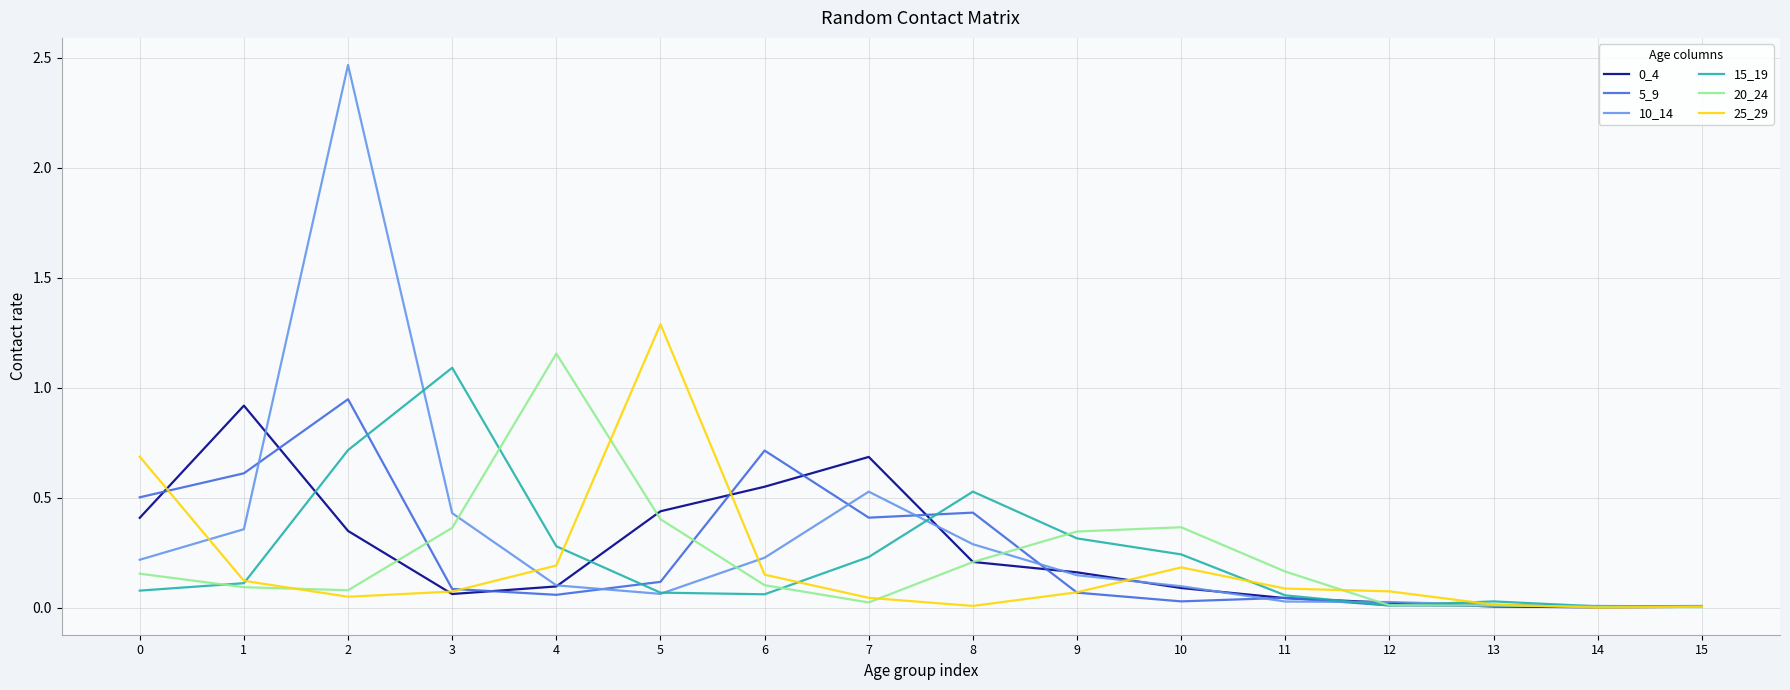

What is the difference between the highest and lowest values at 0?

0.6